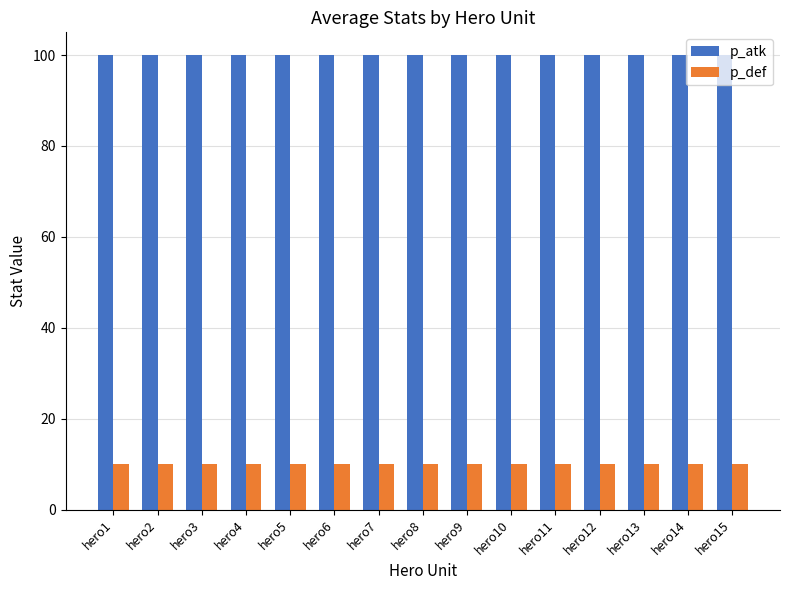

The value of p_def at hero1 is 10. True or false?

True